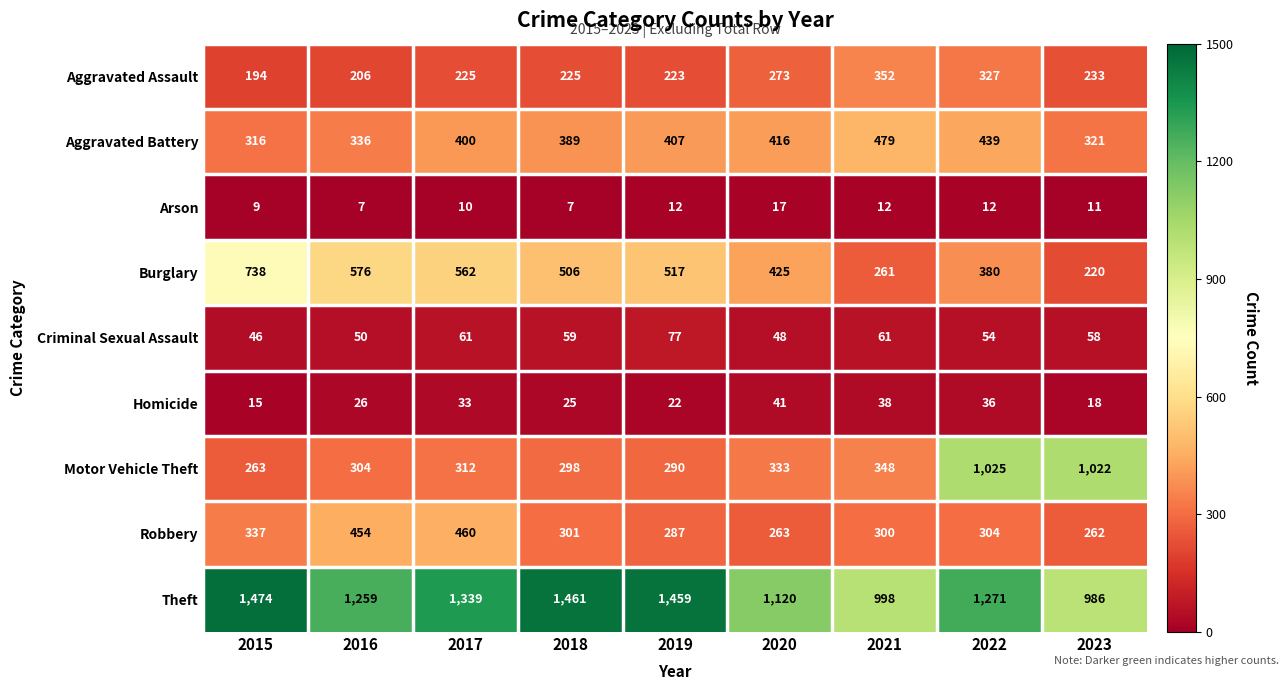

What is the difference between the highest and lowest values at 2016?

1252